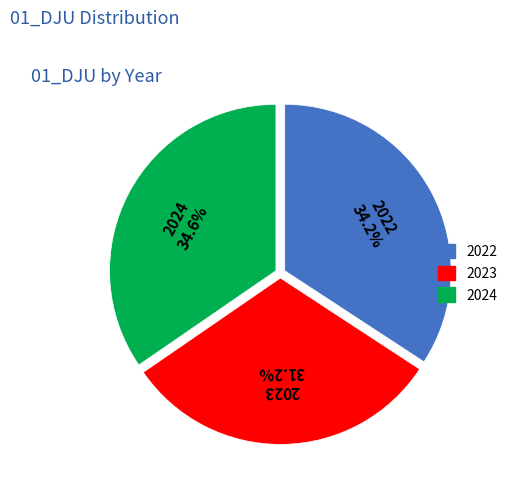

What percentage do 2024 and 2023 together represent?

65.8%